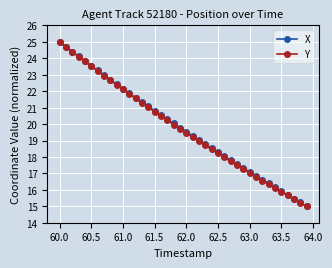

What is the value of the X point at the 5th from the left?

23.8